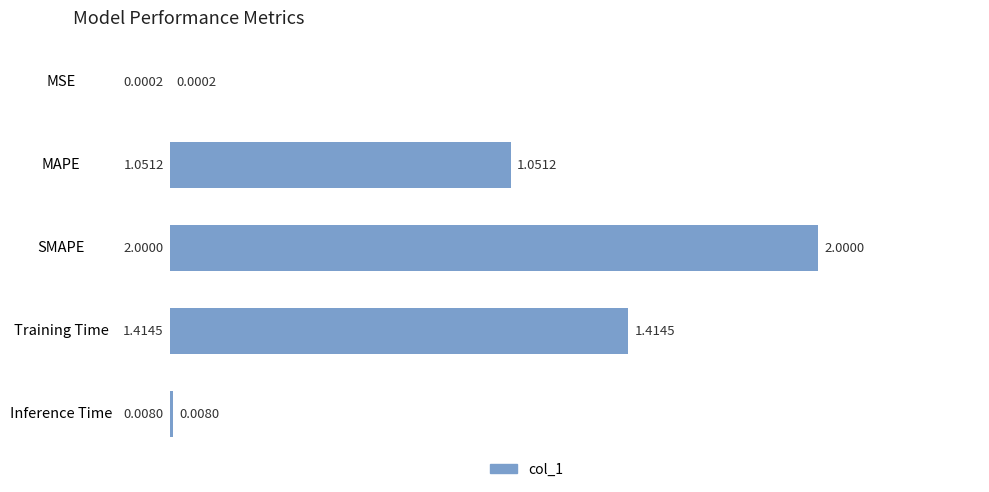

Does the chart contain stacked bars?

No